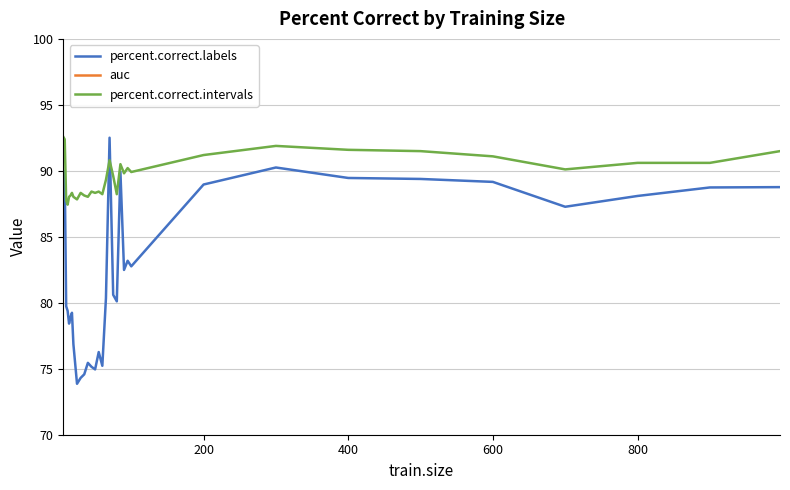

The value of percent.correct.intervals at 800 is 90.6. True or false?

True